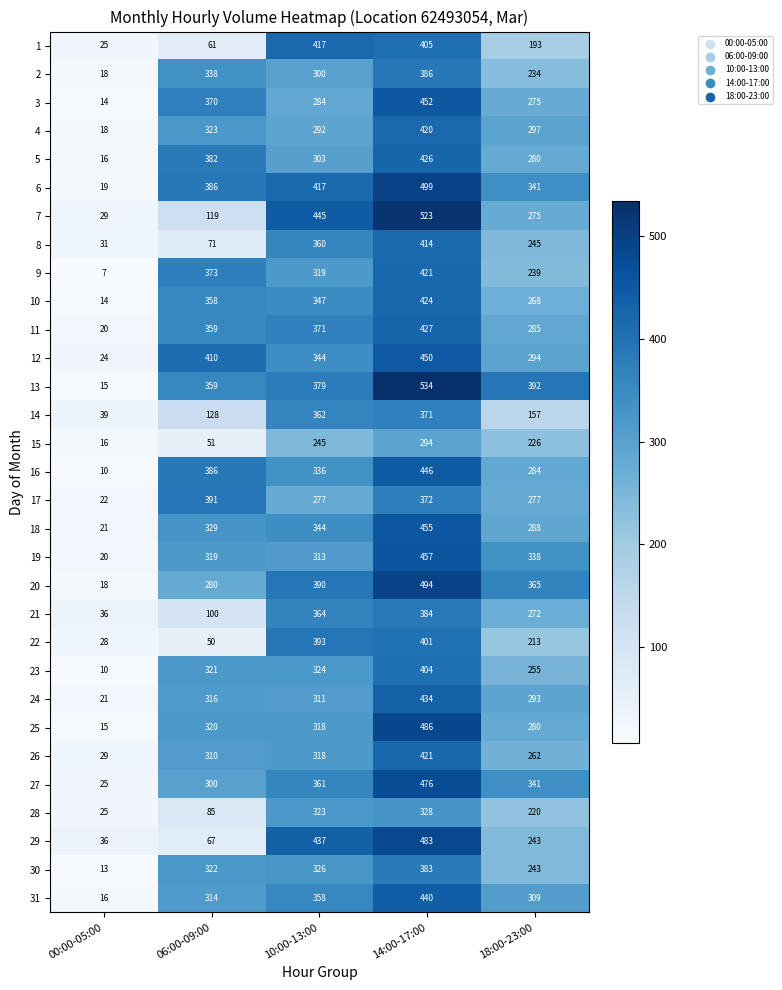

Which series changed the most between 14:00-17:00 and 18:00-23:00?

7